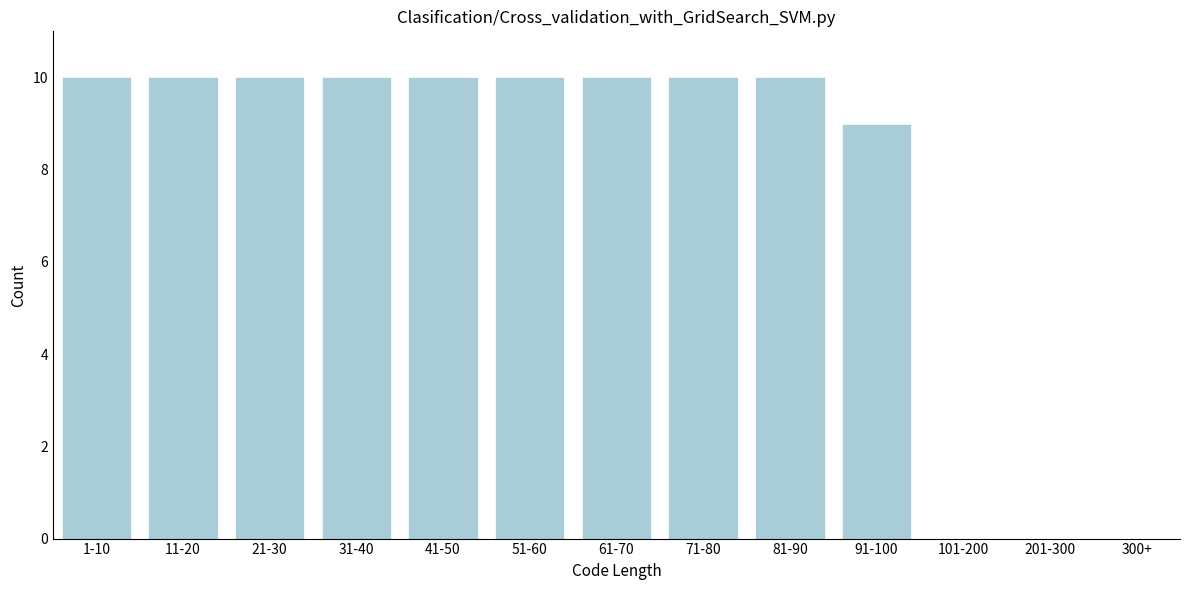

Reading right to left, extract all data points from this chart.

300+=0	201-300=0	101-200=0	91-100=9	81-90=10	71-80=10	61-70=10	51-60=10	41-50=10	31-40=10	21-30=10	11-20=10	1-10=10